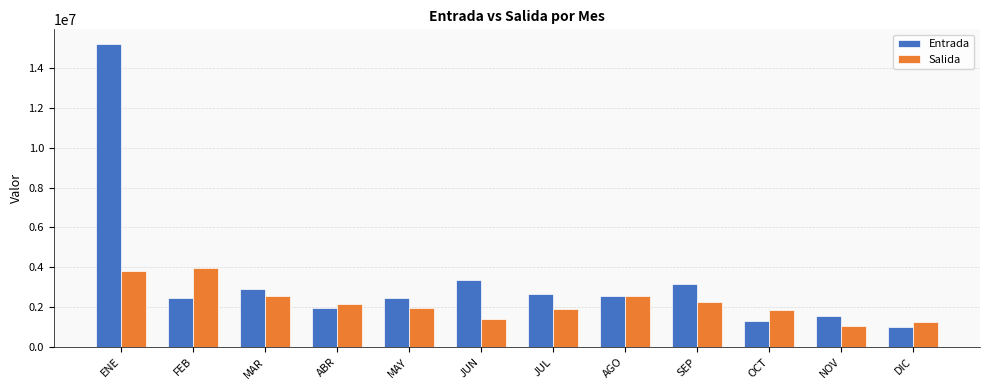

What is the sum of all Salida values?

26819113